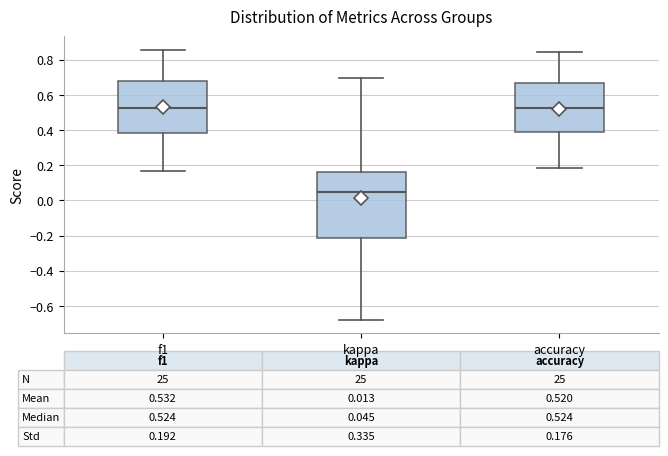

Comparing the boxes themselves (not the whiskers), which one is the tallest?

kappa